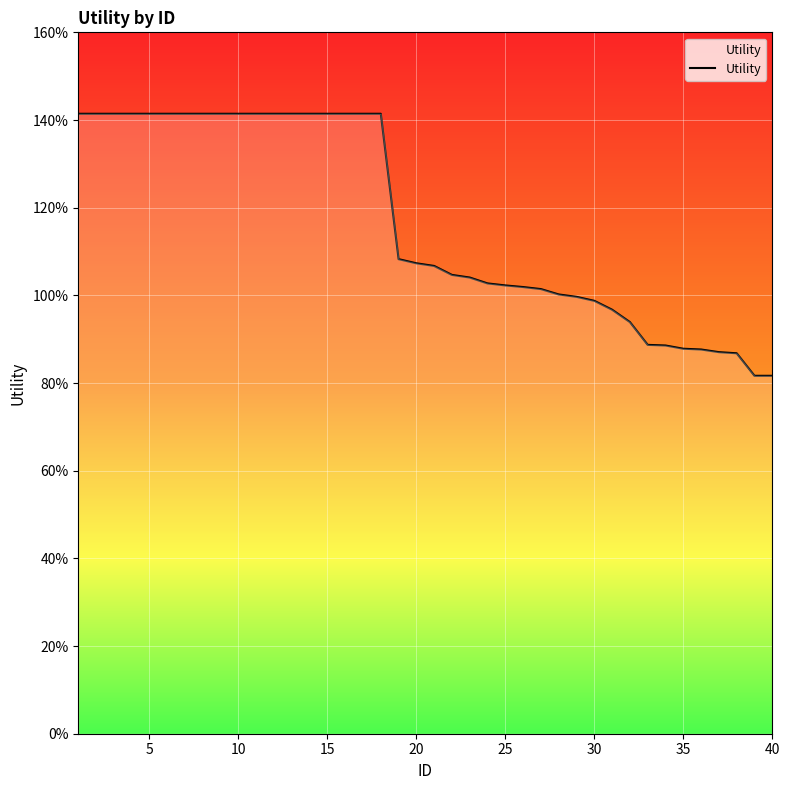

Reading left to right, extract all data points from this chart.

1.4	1.4	1.4	1.4	1.4	1.4	1.4	1.4	1.4	1.4	1.4	1.4	1.4	1.4	1.4	1.4	1.4	1.4	1.1	1.1	1.1	1.0	1.0	1.0	1.0	1.0	1.0	1.0	1.0	1.0	1.0	0.9	0.9	0.9	0.9	0.9	0.9	0.9	0.8	0.8